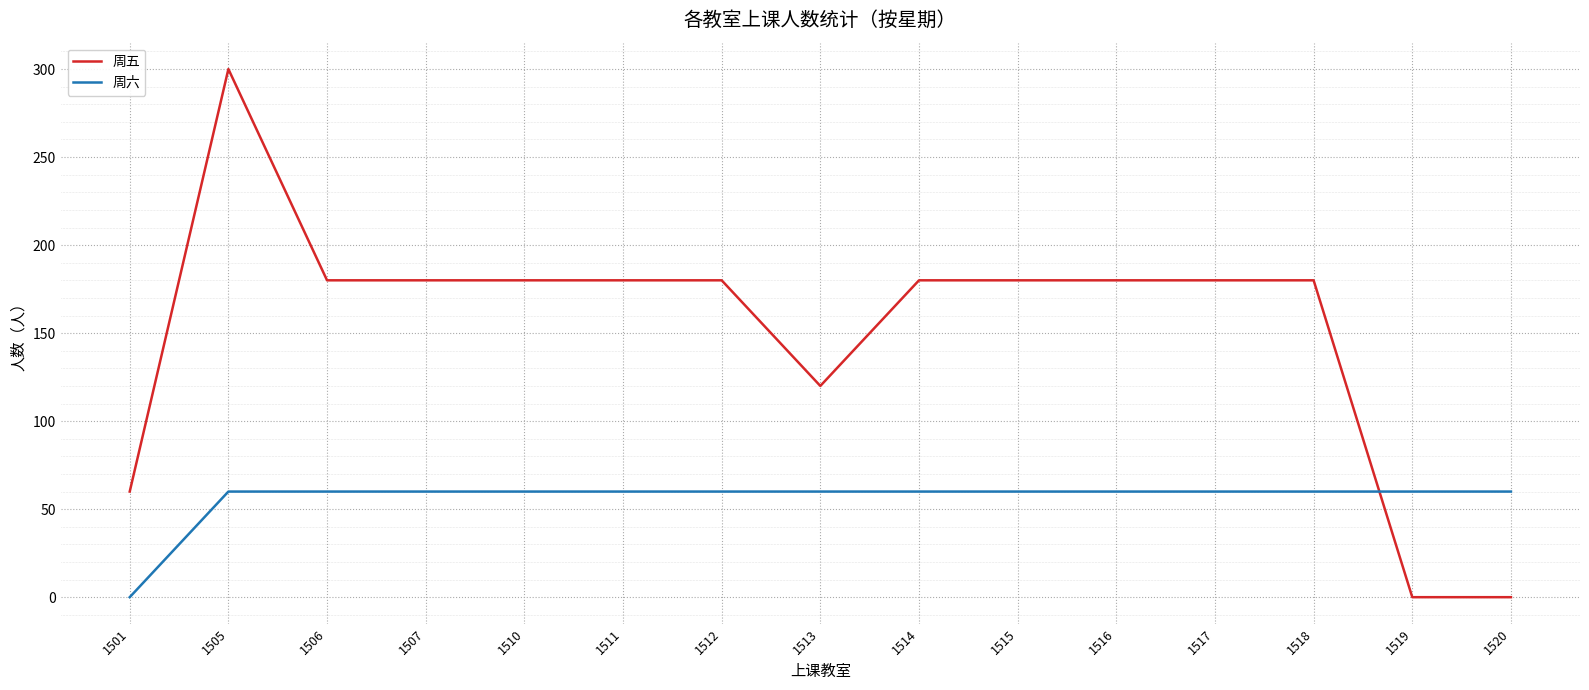

What is the approximate value of 周六 at 1512?

60